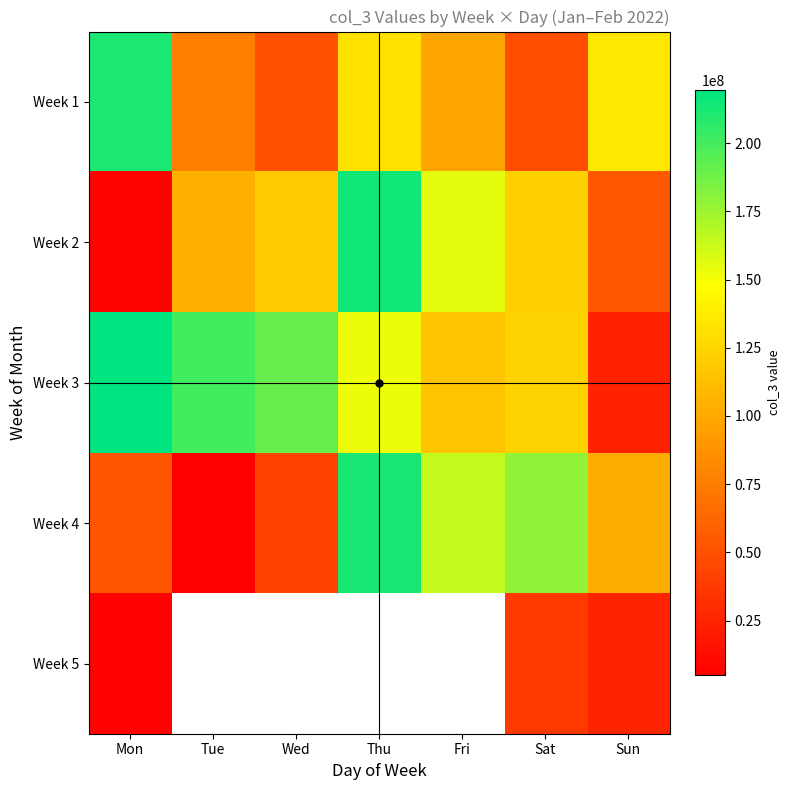

Which series has the largest total across all categories?

Week 3